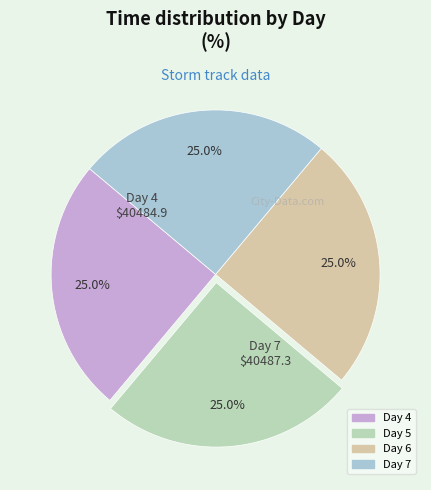

Count the number of slices in the pie.

4